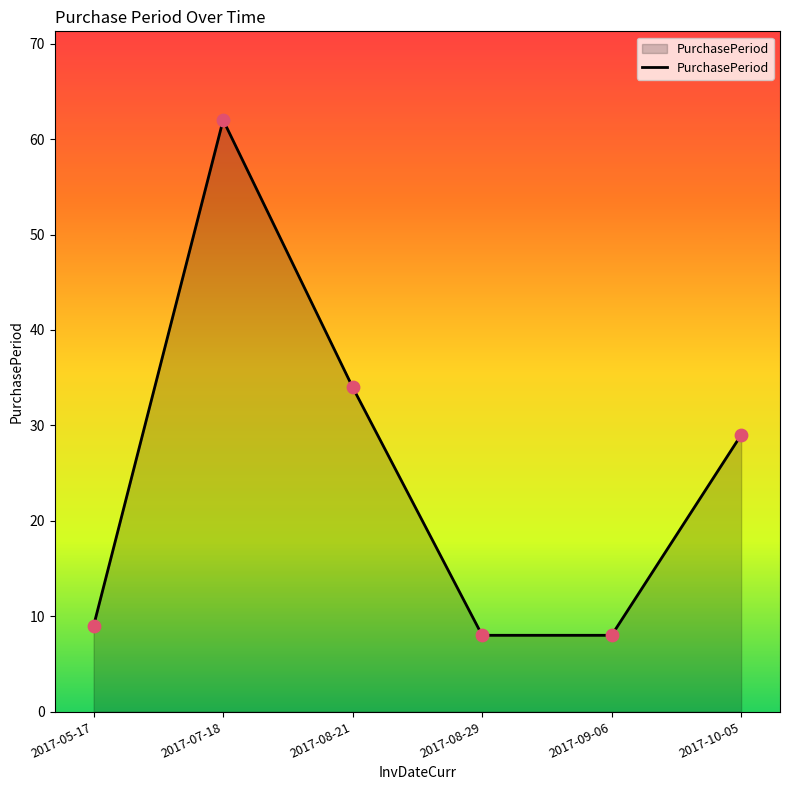

What is the change in value from 2017-09-06 to 2017-10-05?

+21